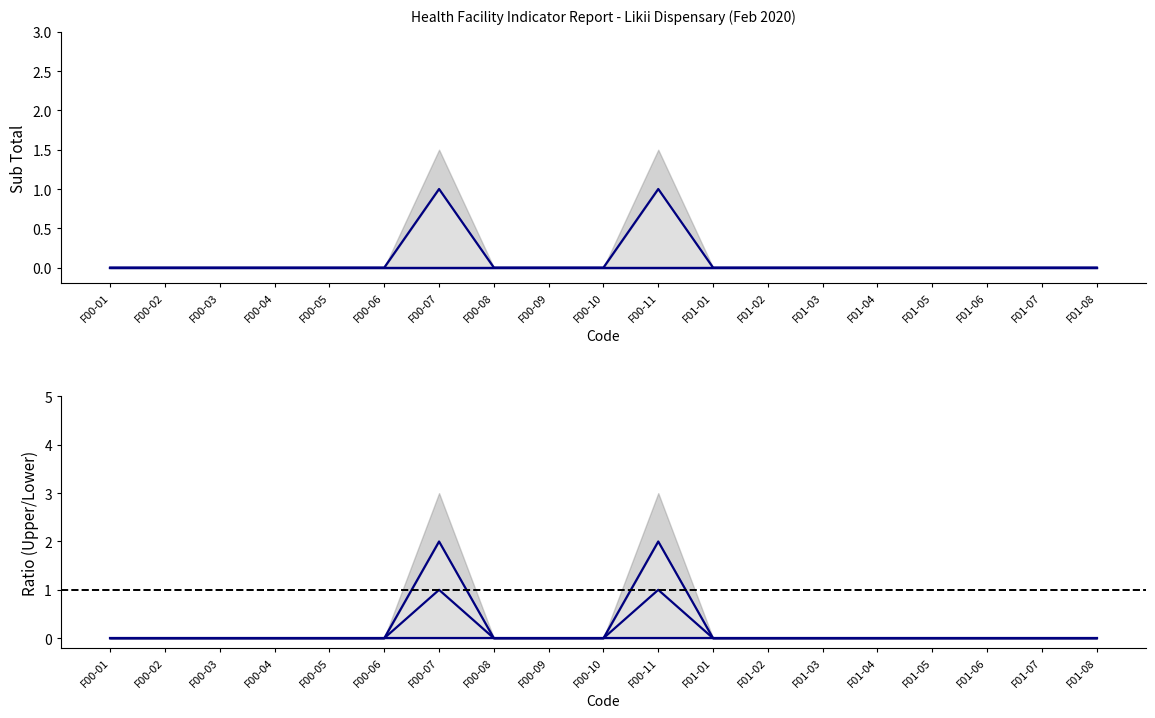

True or false: Ratio has more than 1 interior local peaks.

True